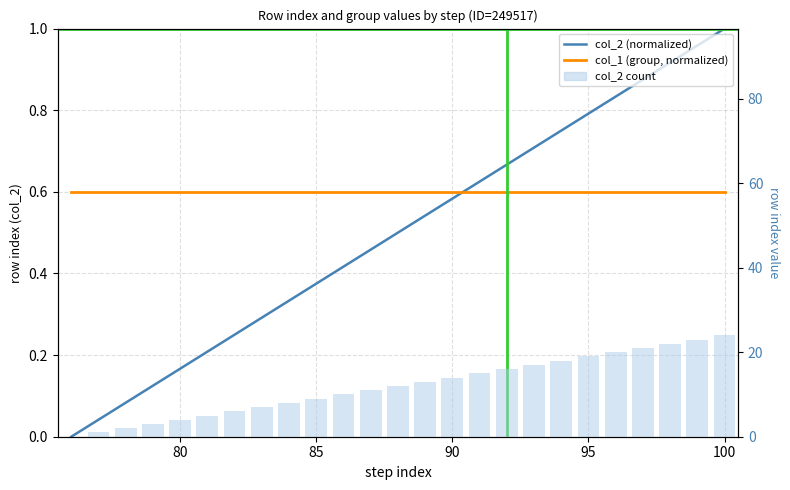

What is the greatest value displayed?

24.0